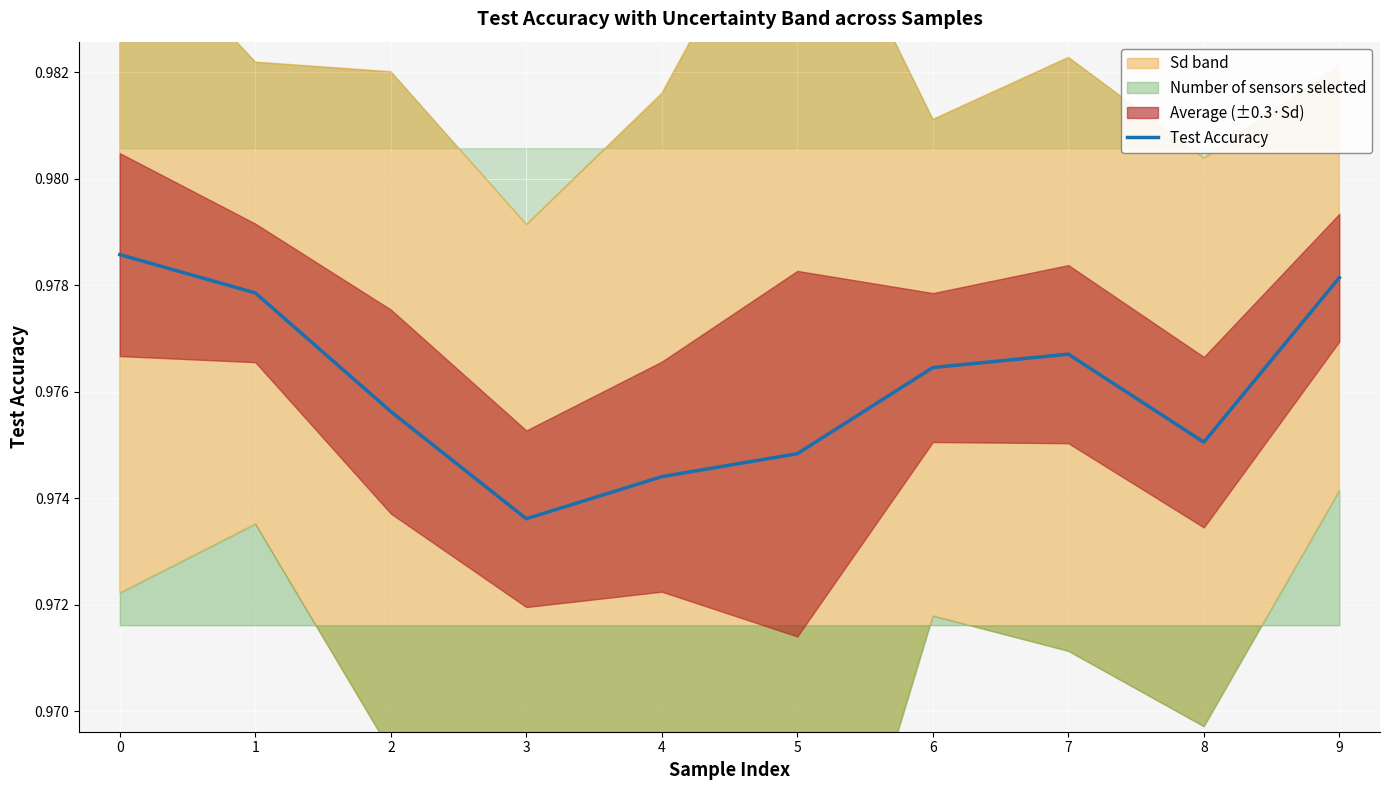

At which label is Test Accuracy closest to 0?

3